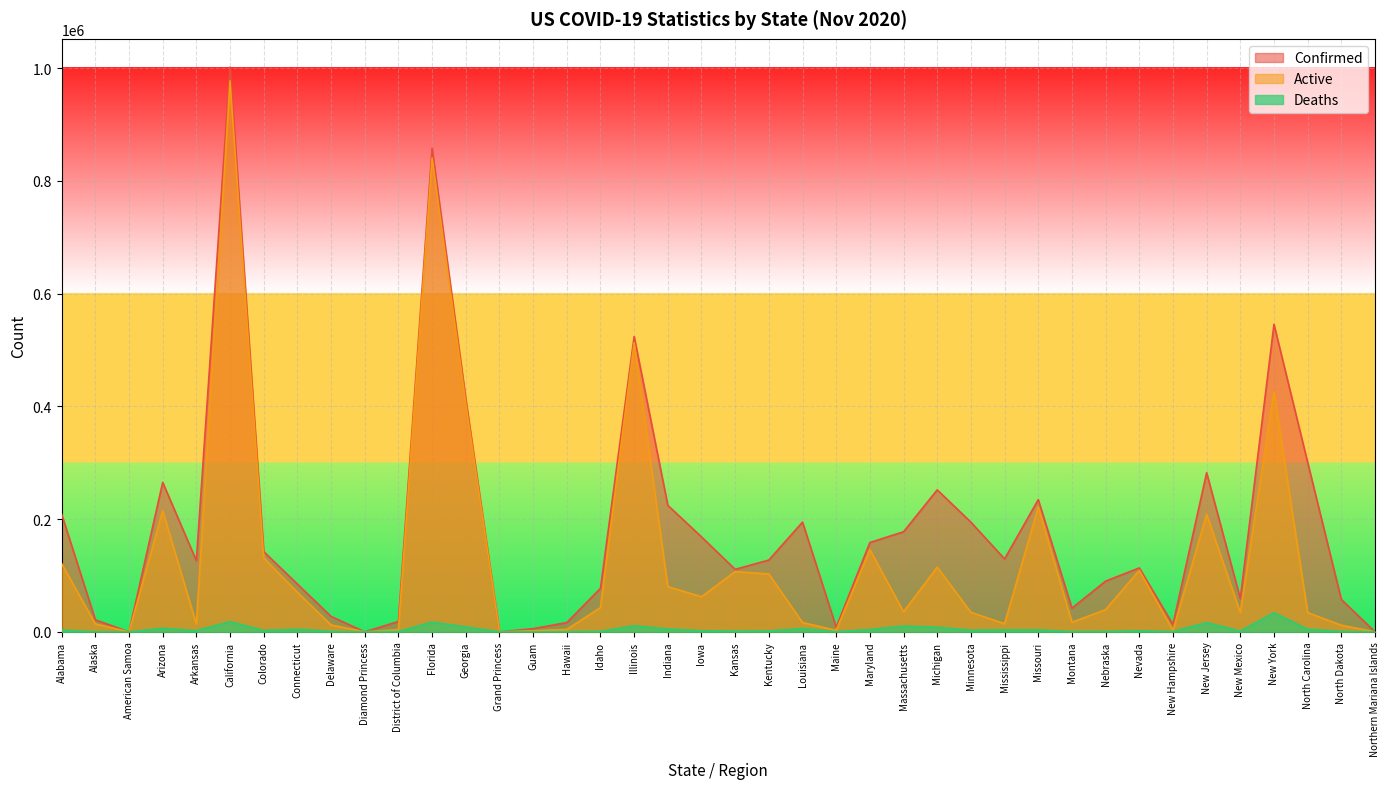

The value of Confirmed at Kentucky is 220670. True or false?

False